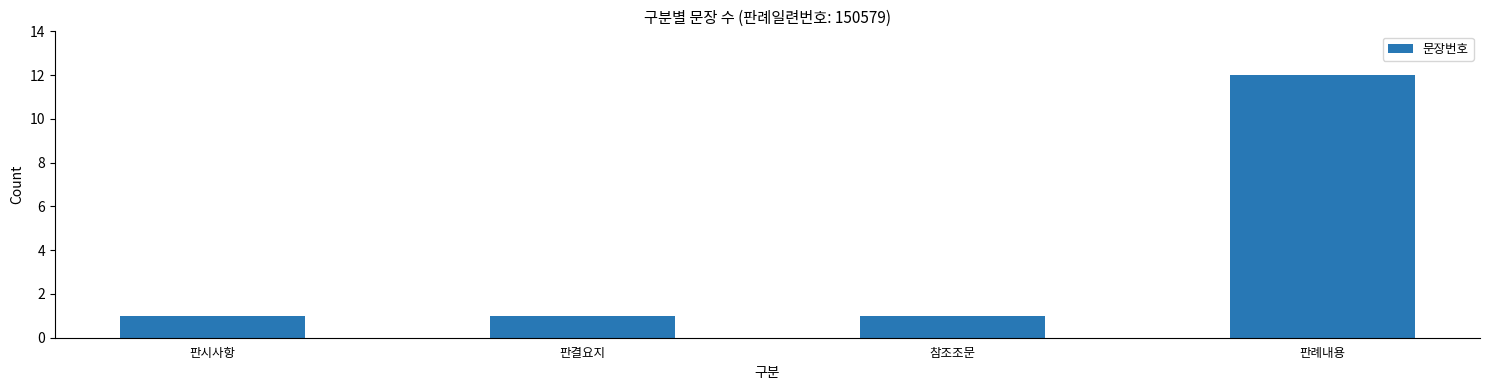

Approximately how many times larger is the value at 참조조문 compared to 판시사항?

1.0